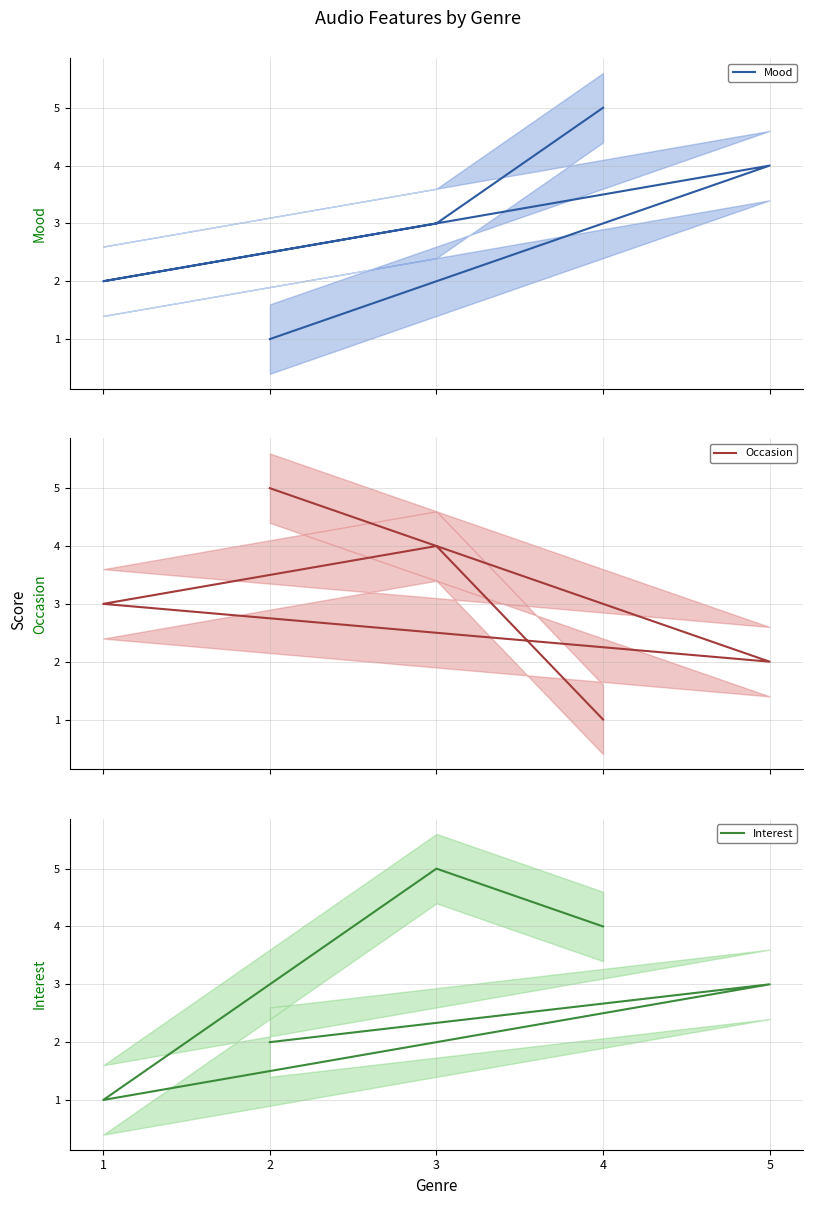

What is the label of the 5th point from the left?

4